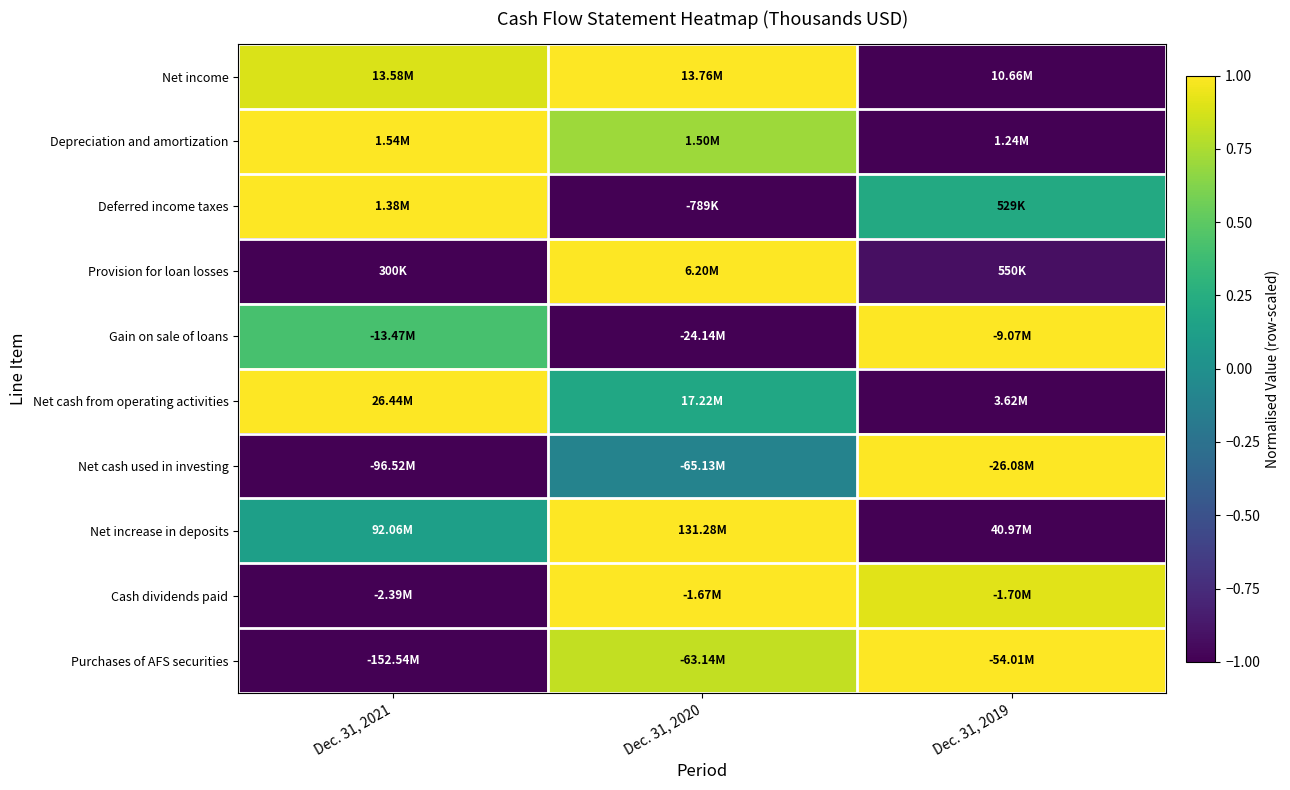

What is the maximum value shown in the chart?

1.0